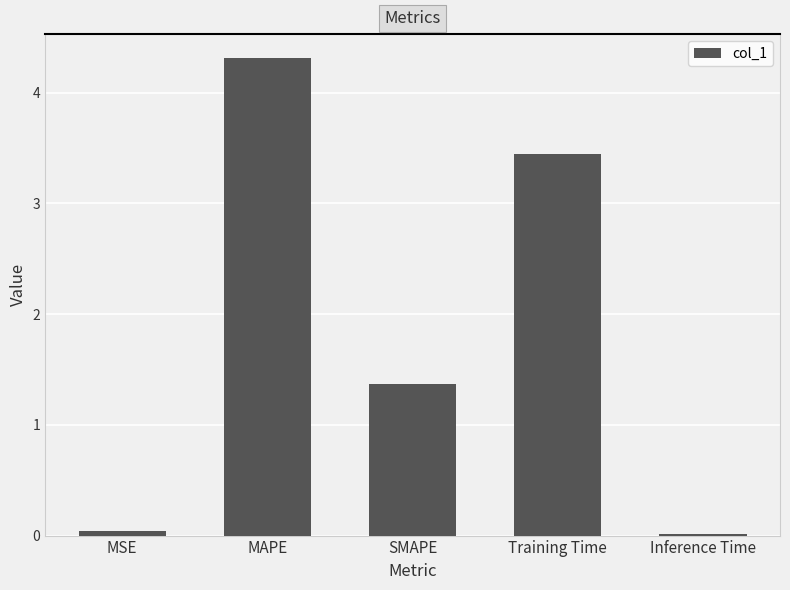

Which has a higher value, Training Time or SMAPE?

Training Time